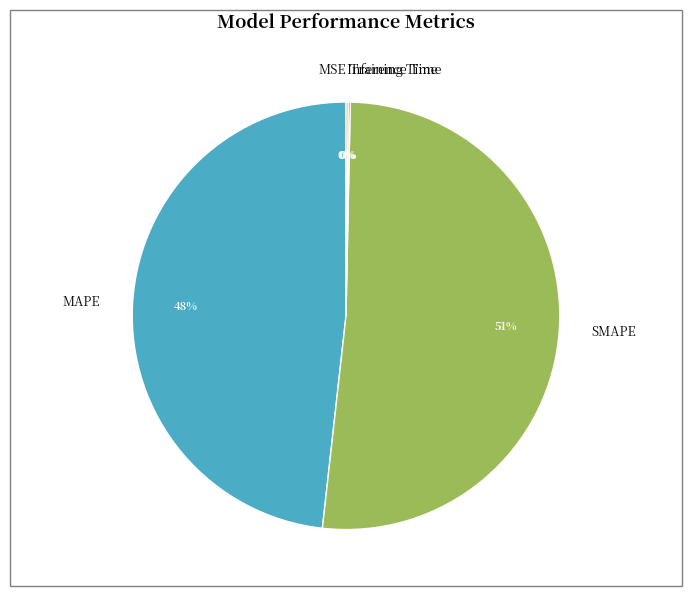

Is there any slice that represents more than half of the pie?

Yes